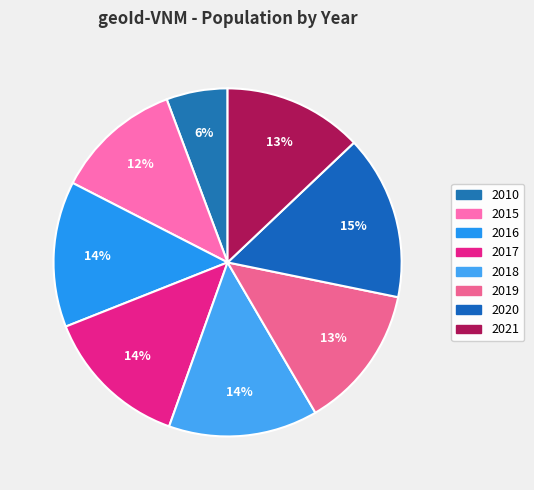

How many segments does this pie chart have?

8